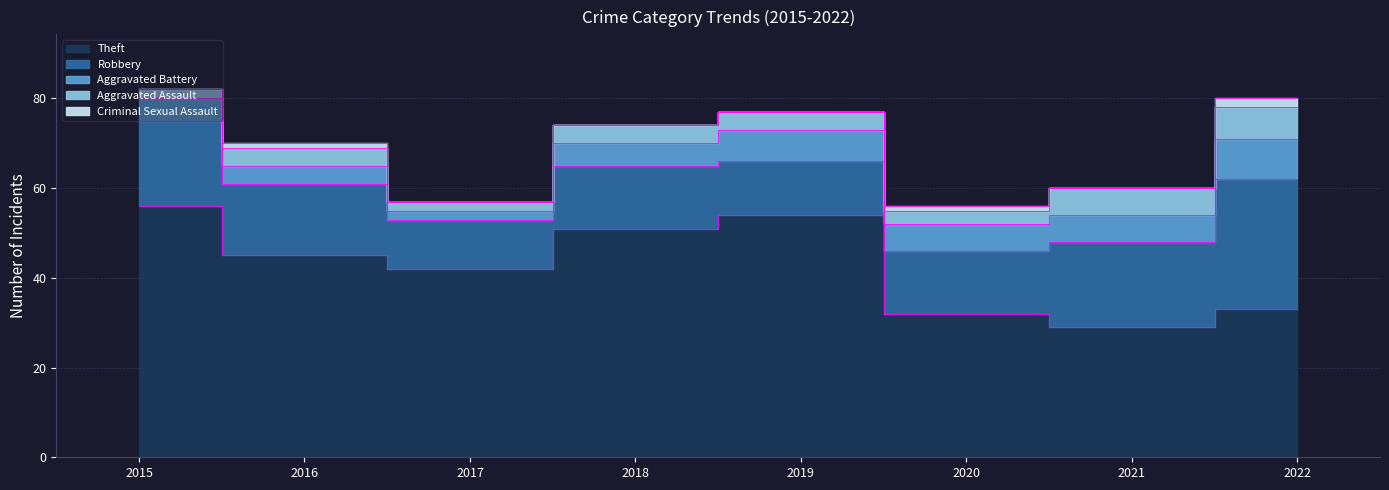

True or false: Criminal Sexual Assault and Robbery intersect in this chart.

False